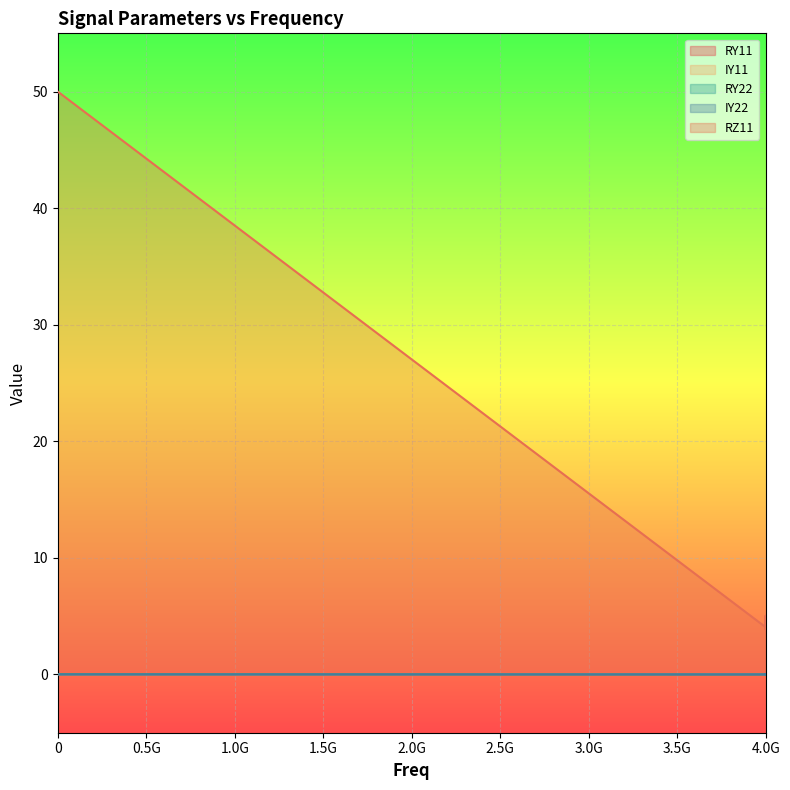

At which label is RY11 closest to 0?

4.0G